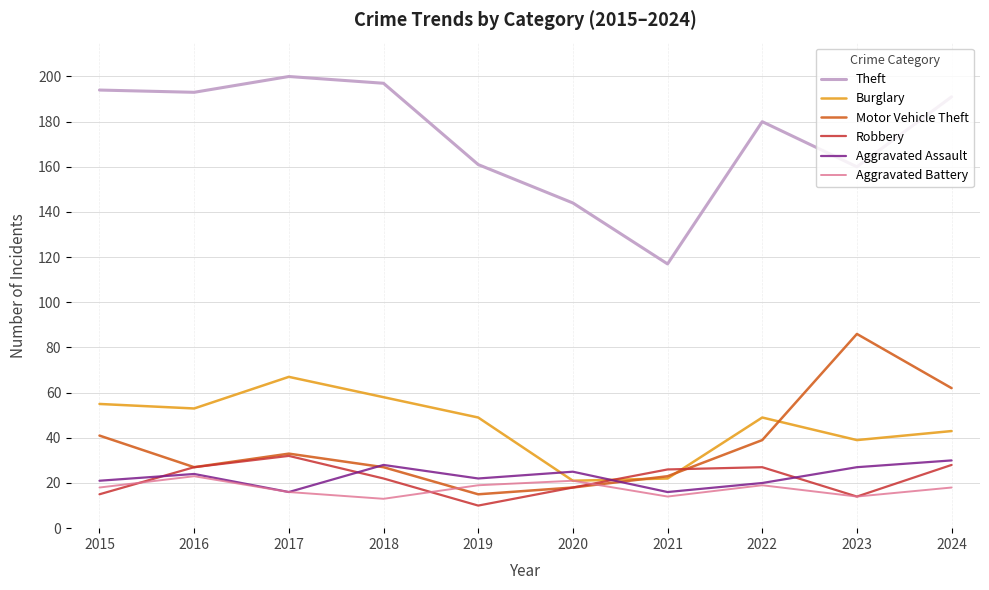

What is the smallest value displayed?

10